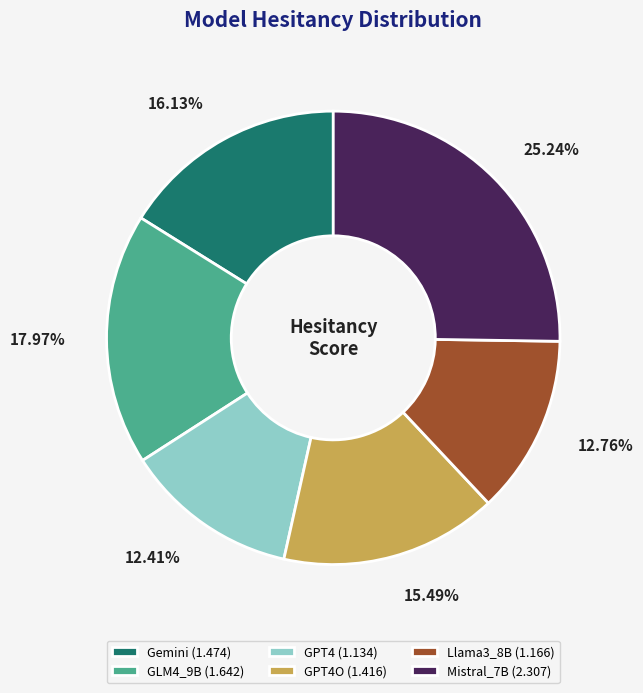

Do Llama3_8B (1.166) and GPT4O (1.416) together represent more than half of the pie?

No